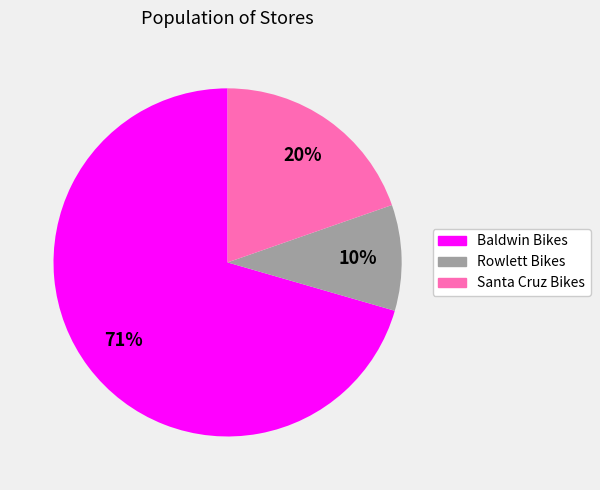

Which slice is the smallest?

Rowlett Bikes